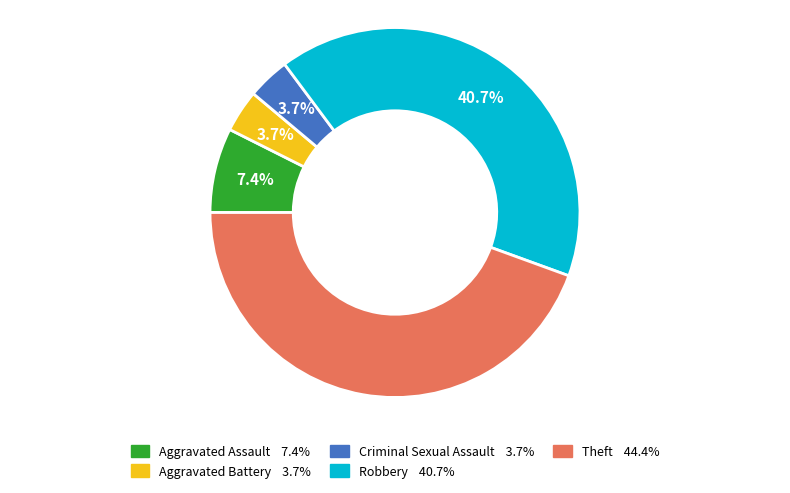

What percentage is the Aggravated Assault slice, to the nearest percent?

7%